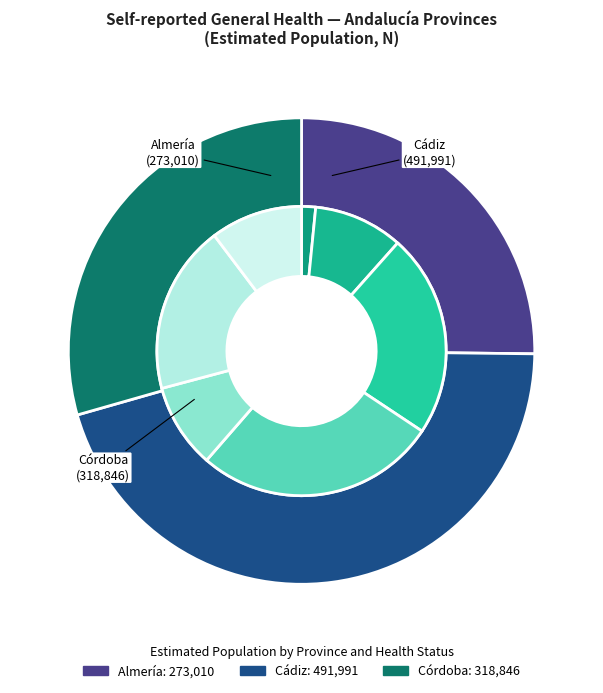

Is it true that Regular (Almería) is 13% of the pie?

False